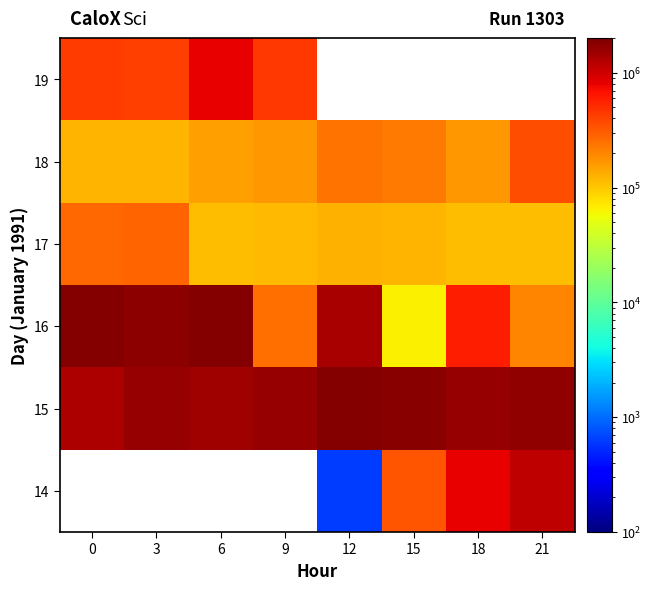

What is the difference between the maximum and minimum values in the 18 series?

233125.0